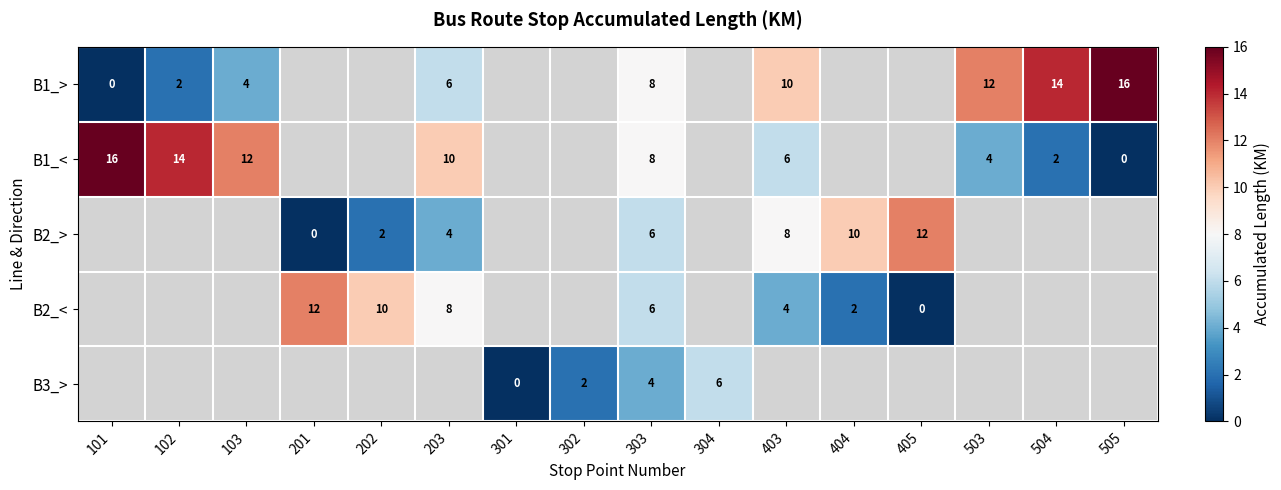

What is the spread (max minus min) of values at 303?

4